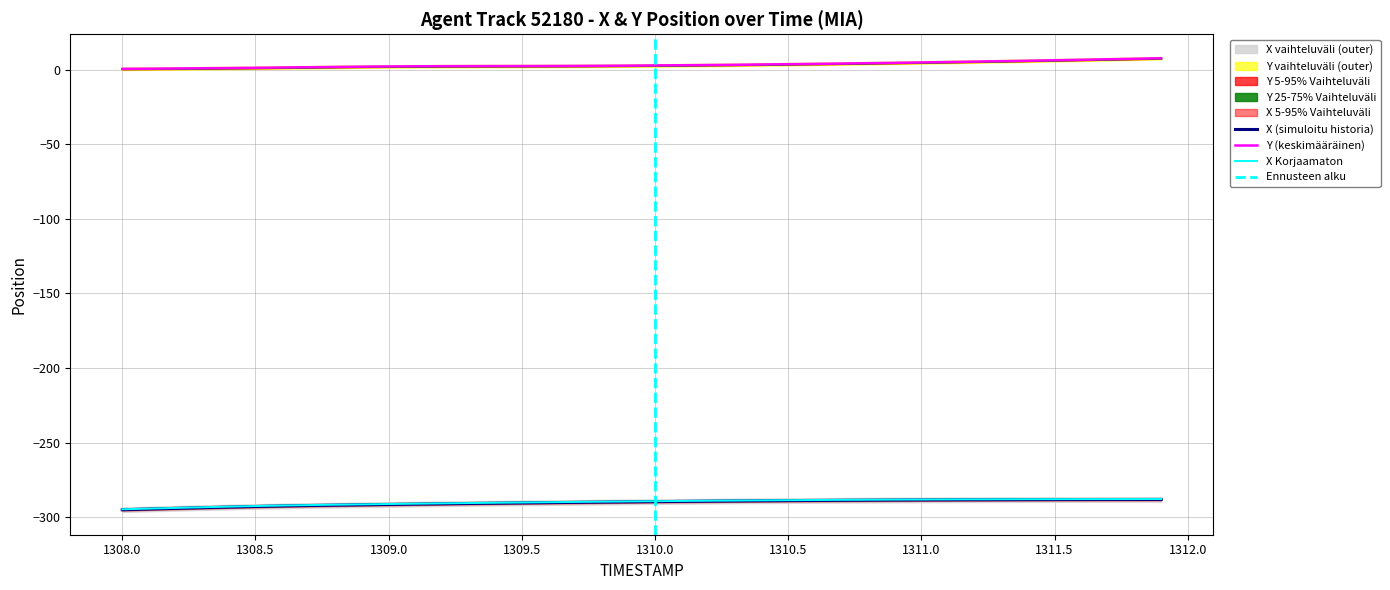

What is the greatest value displayed?

7.7